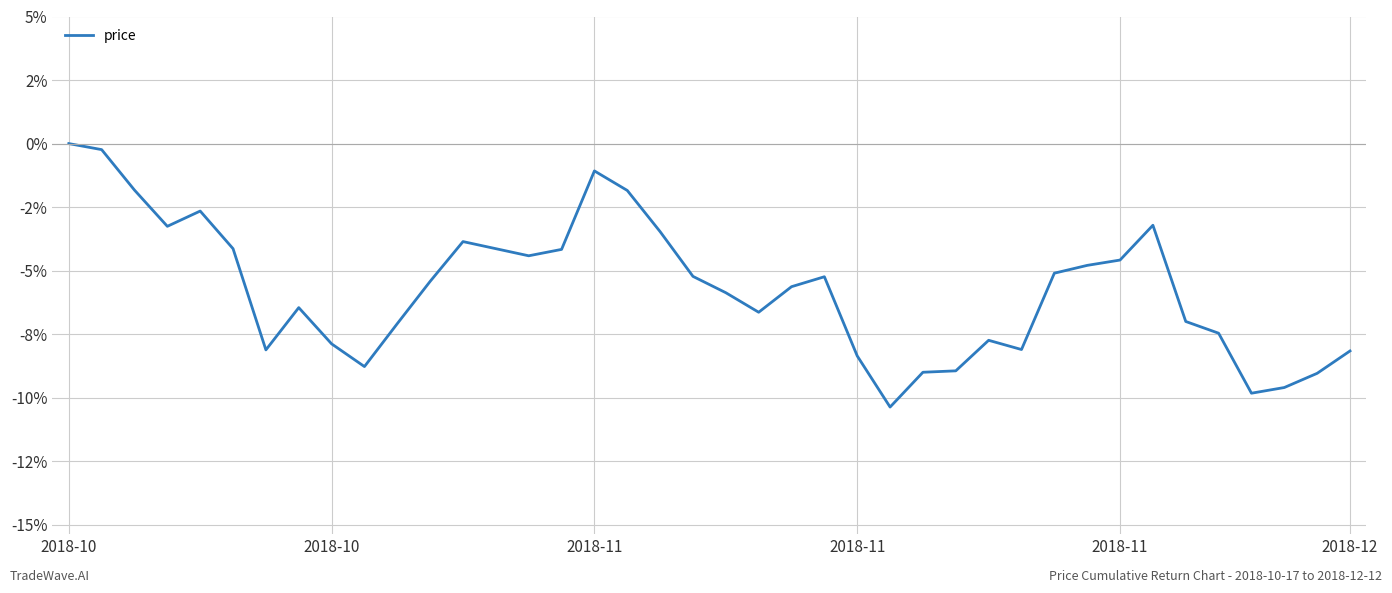

Is this an area chart (filled region under the line)?

No